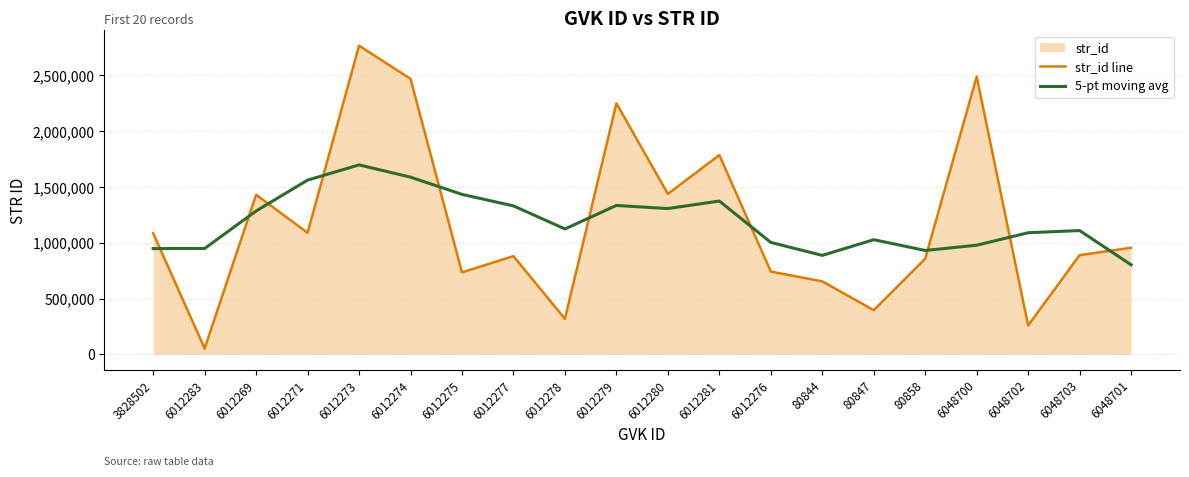

What is the average value of the 5-pt moving avg series?

1188429.9